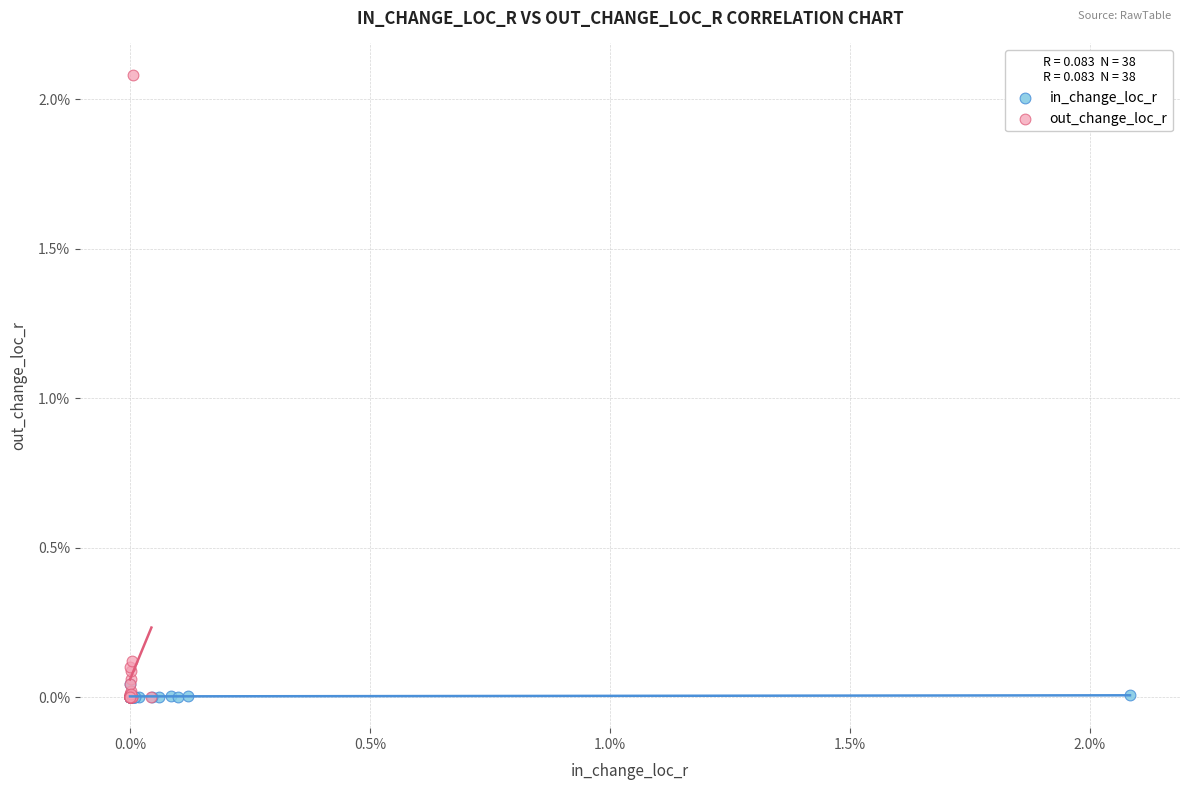

What are all the series names shown in the legend?

in_change_loc_r, out_change_loc_r